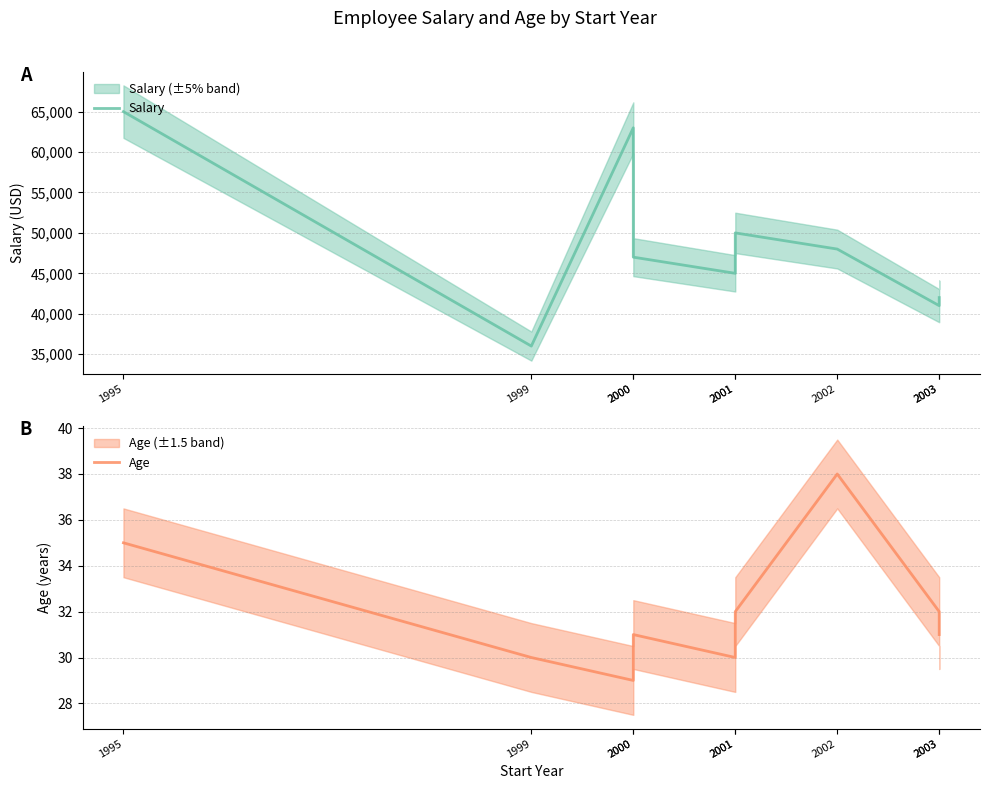

Rank the series by their average value, from highest to lowest.

Salary, Age